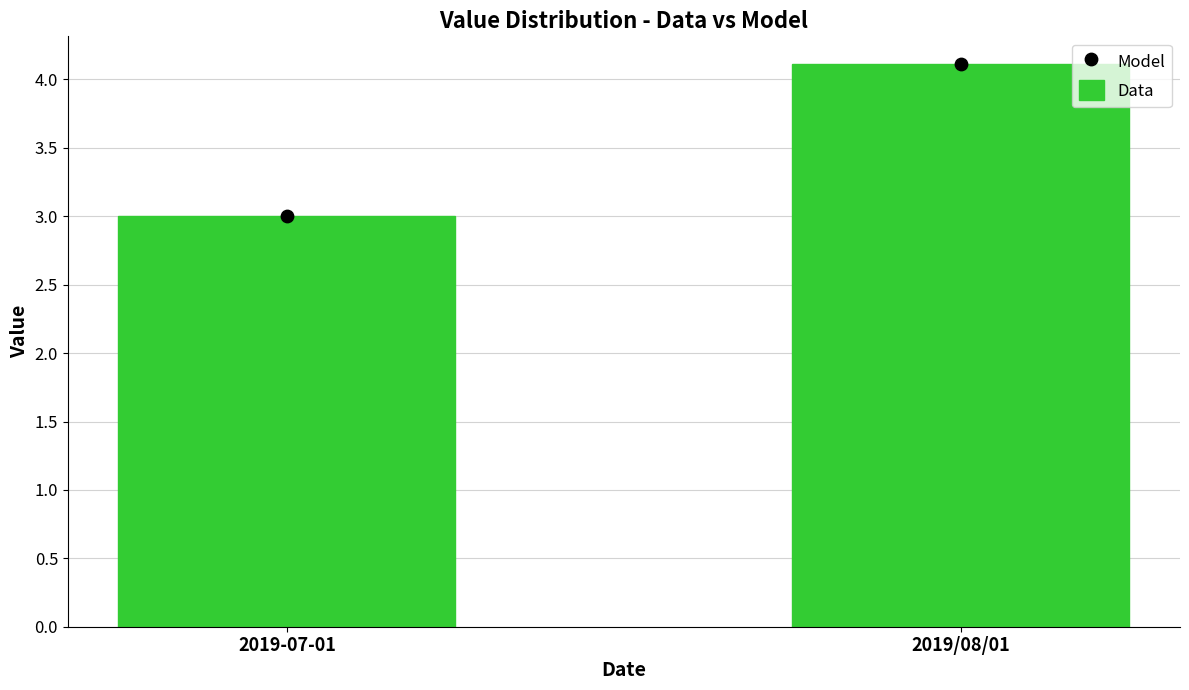

What are all the series names shown in the legend?

Data, Model